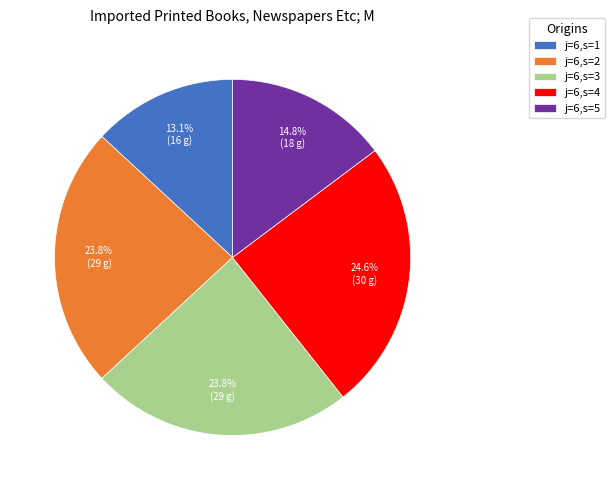

The j=6,s=5 slice represents 15% of the pie. True or false?

True